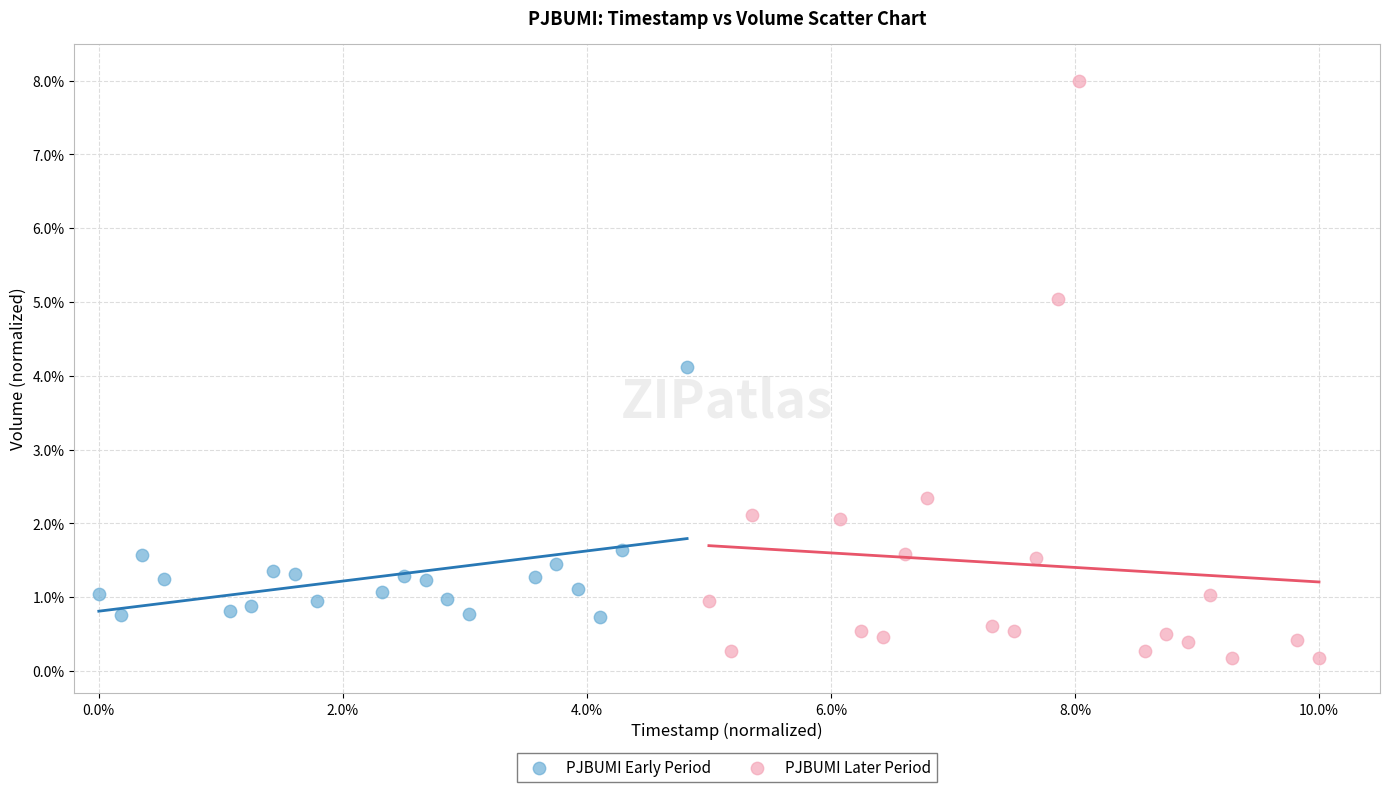

Which series reaches the maximum Y coordinate?

PJBUMI Later Period